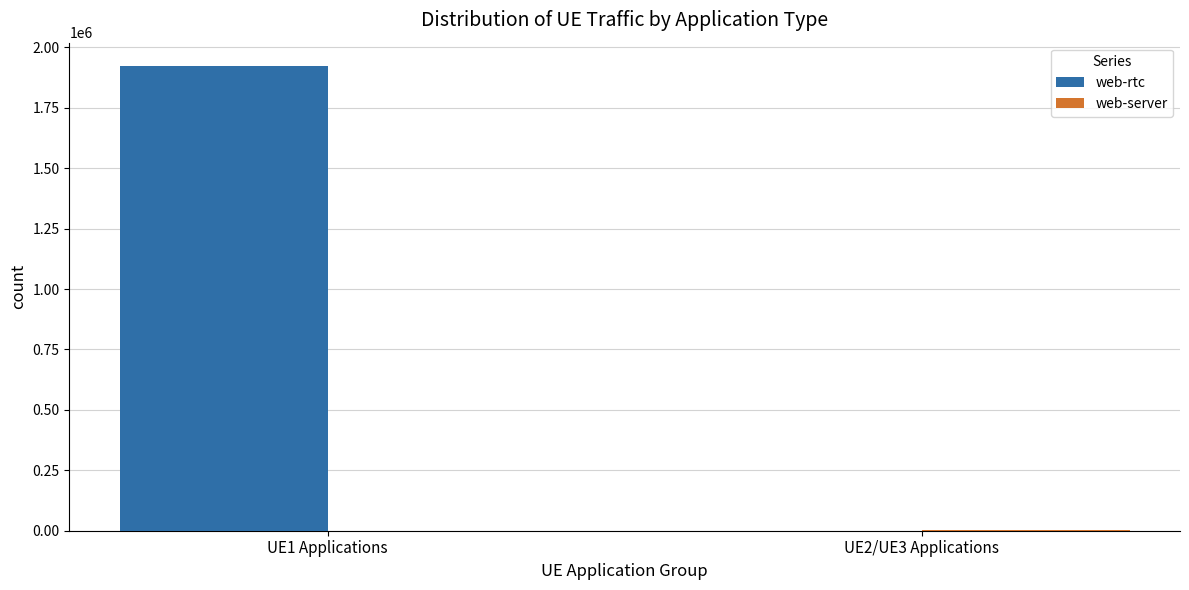

Which series has the largest range (max minus min)?

web-rtc